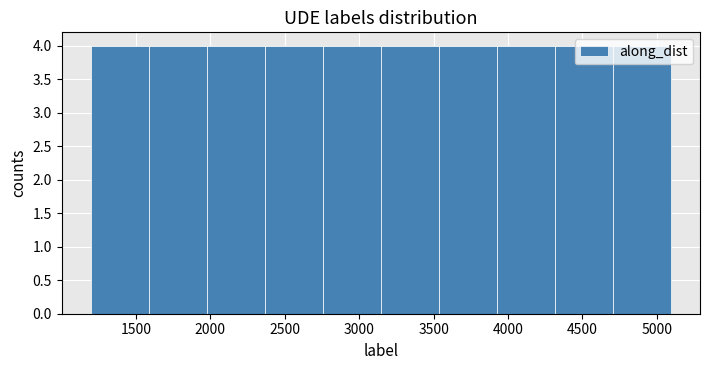

Reading left to right, transcribe this chart: for each bar, give the range it covers on the x-axis and its height. Neither the bar edges nor the heights are printed on the chart, so give them approximately, as read against the axes.

1200 to 1600: 4
1600 to 2000: 4
2000 to 2350: 4
2350 to 2750: 4
2750 to 3150: 4
3150 to 3550: 4
3550 to 3900: 4
3900 to 4300: 4
4300 to 4700: 4
4700 to 5100: 4